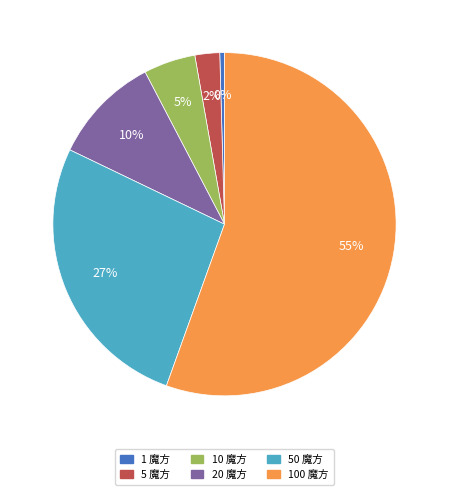

Which category has the smallest portion of the pie?

1 魔方